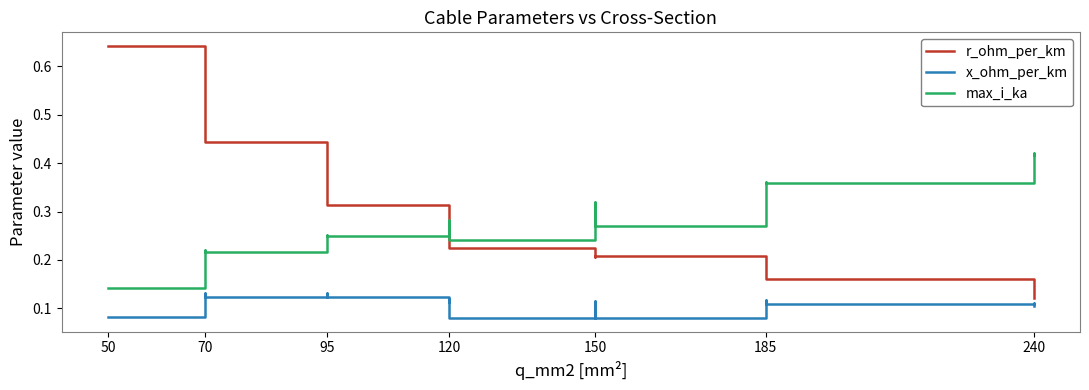

Which series has the largest total across all categories?

max_i_ka